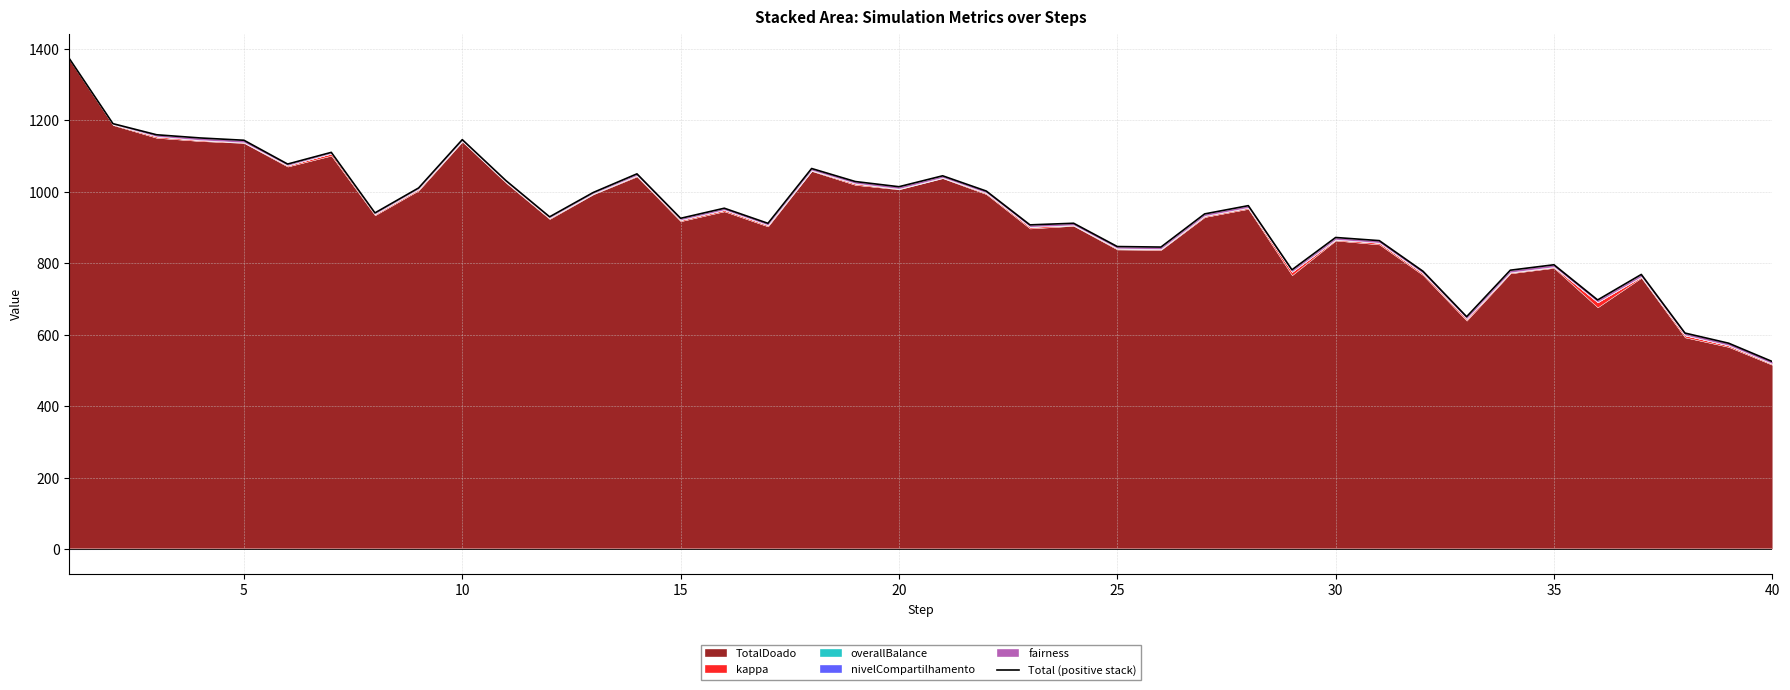

What is the smallest value displayed?

525.4